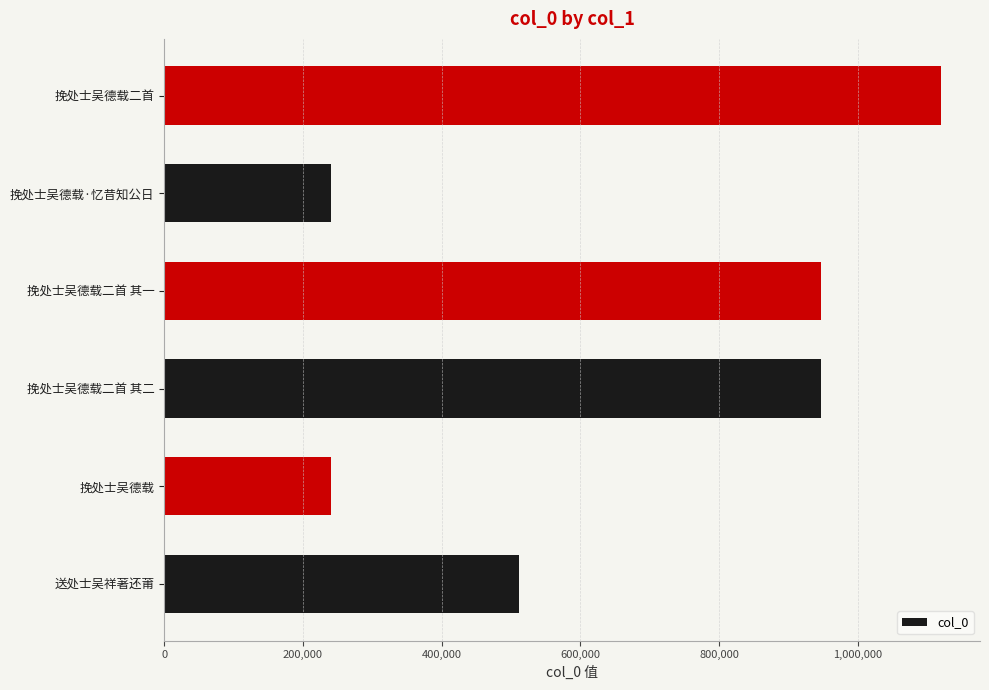

The value at 送处士吴祥著还莆 is 911622. True or false?

False